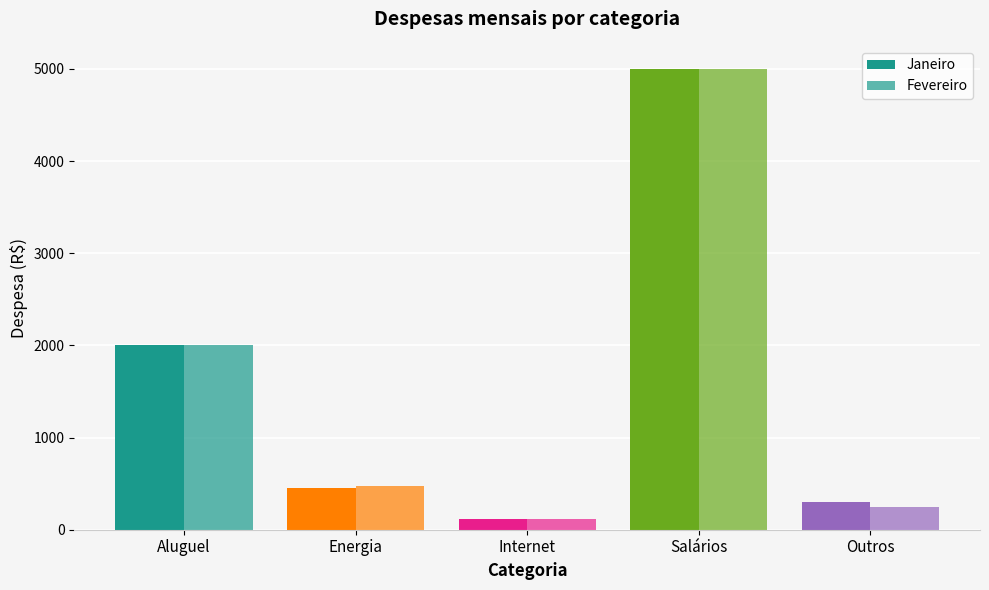

How many values in the Fevereiro series are below 470?

2